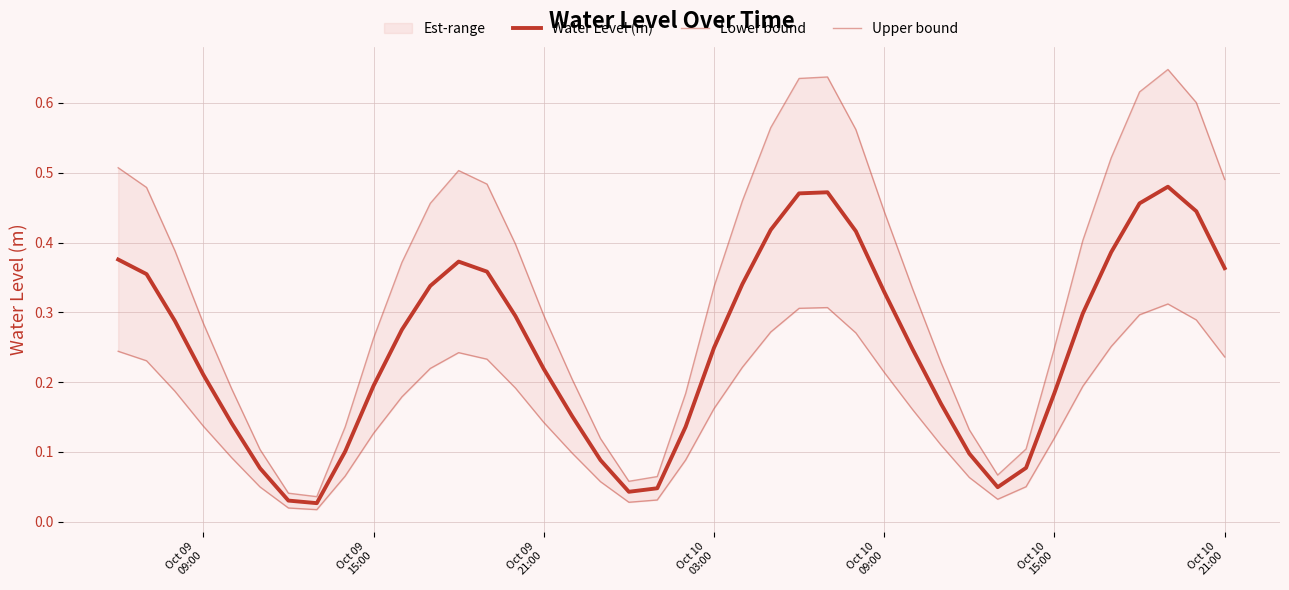

In Lower bound, how many points are lower than both neighbors (excluding endpoints)?

3